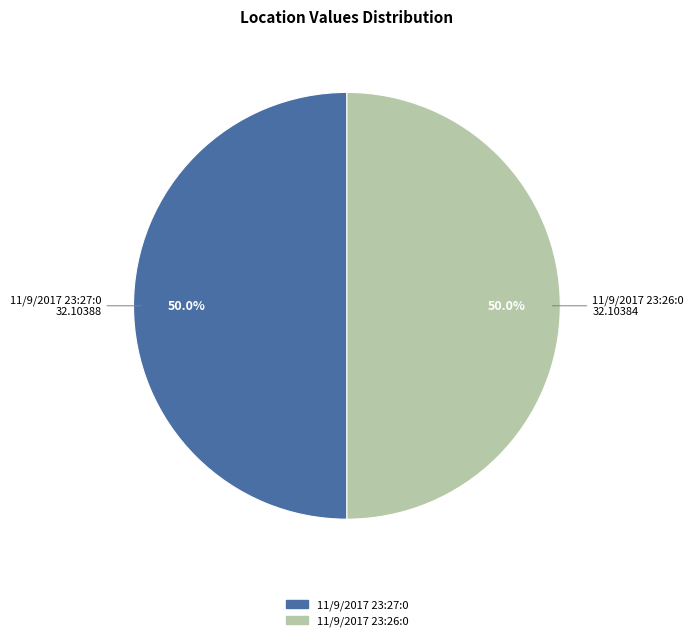

True or false: 11/9/2017 23:26:0 accounts for 50% of the total.

True